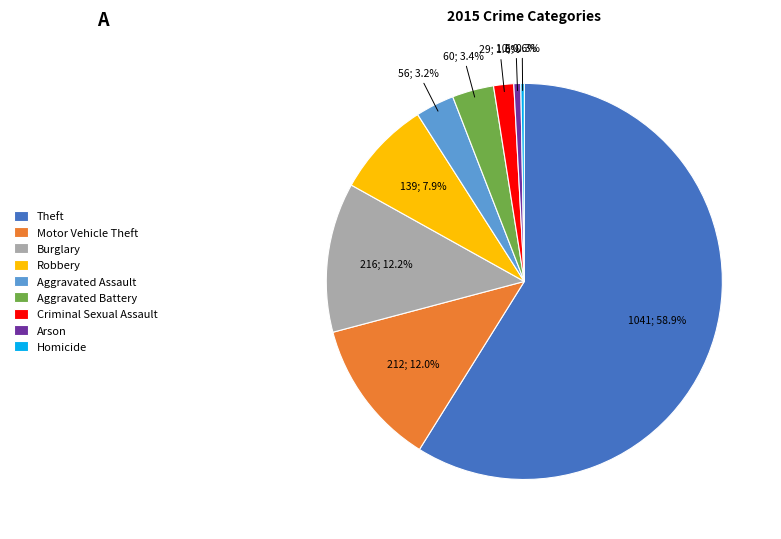

Between Motor Vehicle Theft and Arson, which is larger?

Motor Vehicle Theft